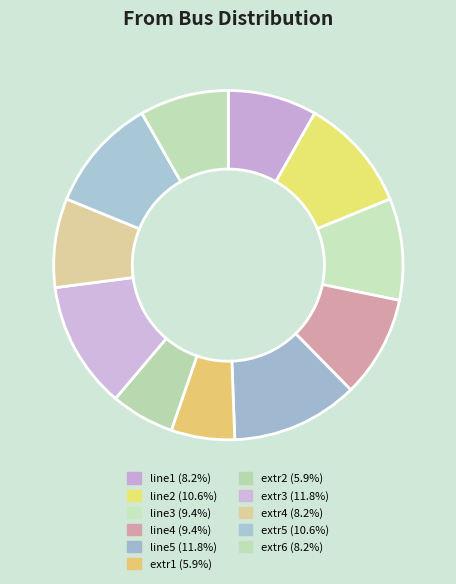

True or false: line3 accounts for 1% of the total.

False